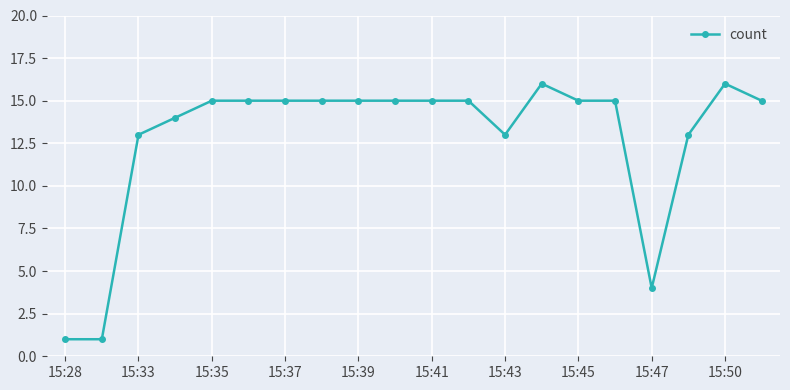

What is the value of the 20th point from the left?

15